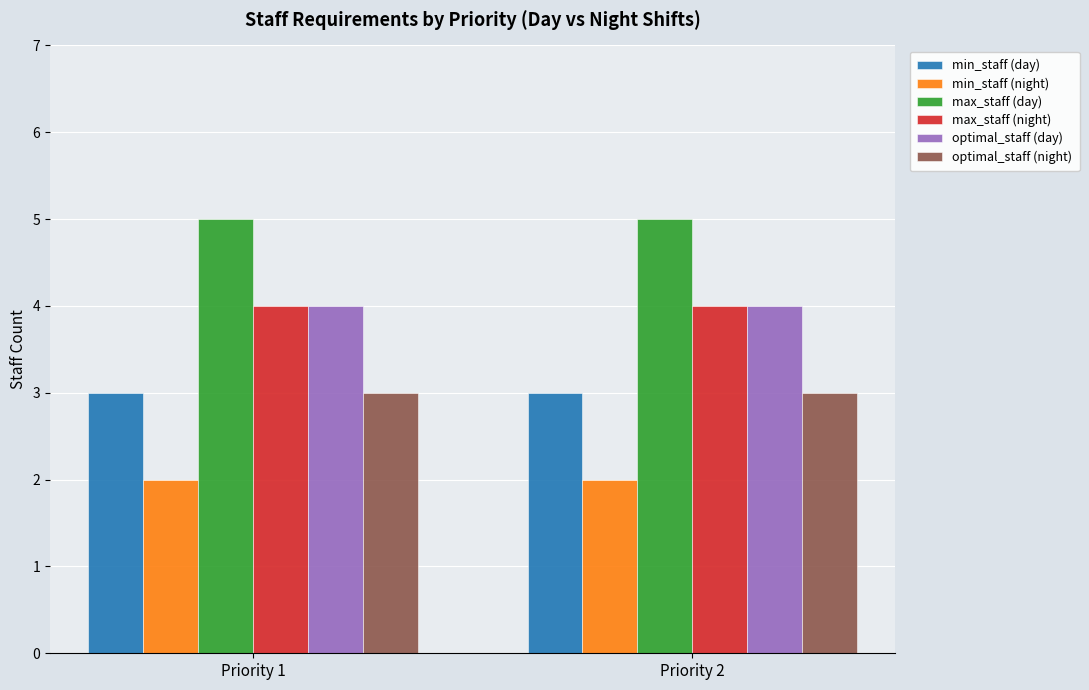

Which series has the largest total across all categories?

max_staff (day)